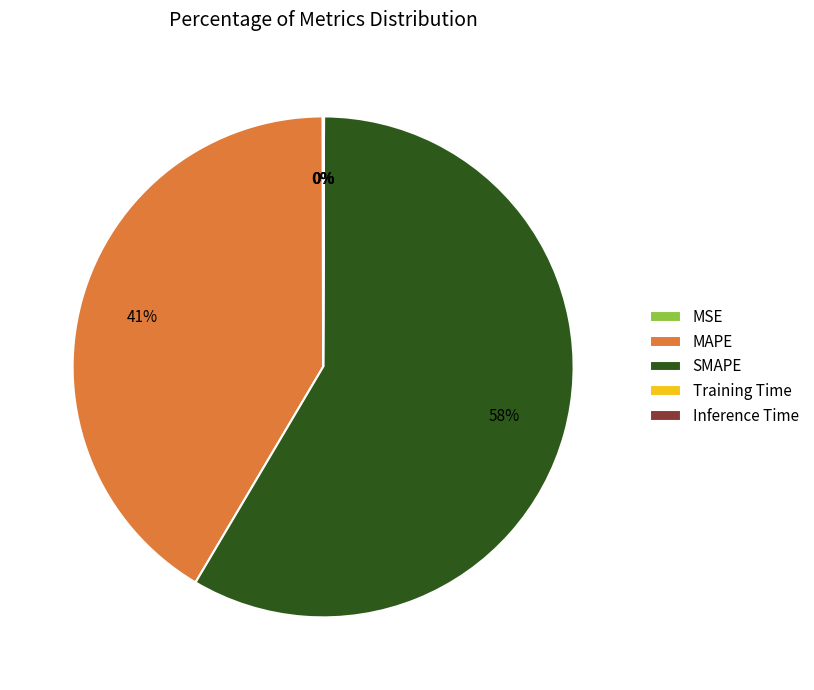

To the nearest percent, what is the average slice percentage?

20%